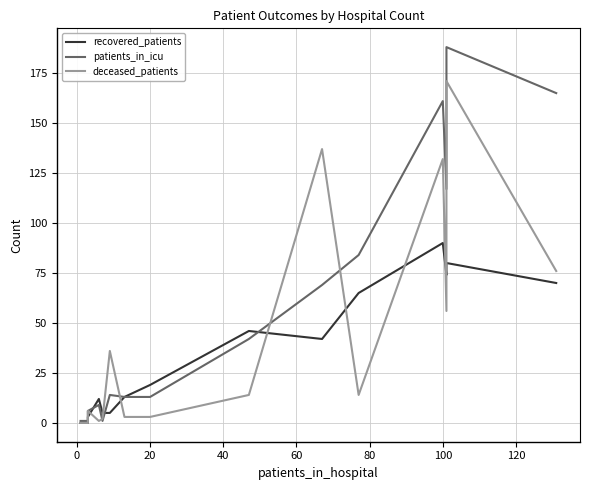

How many distinct data groups are displayed?

3